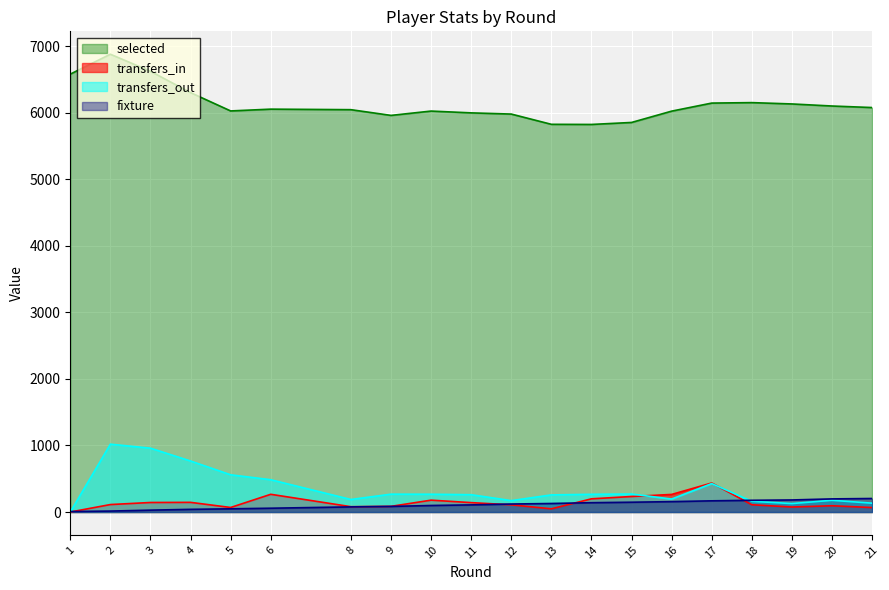

True or false: transfers_out has a value of 257 at 13.

True